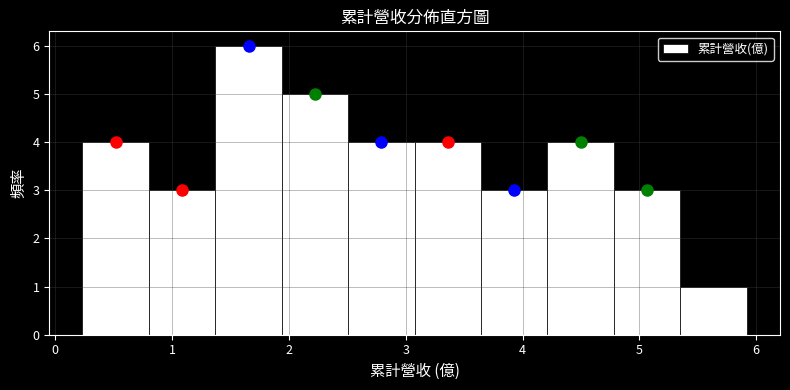

Reading left to right, transcribe this chart: for each bar, give the range it covers on the x-axis and its height. Neither the bar edges nor the heights are printed on the chart, so give them approximately, as read against the axes.

0.2 to 0.8: 4
0.8 to 1.4: 3
1.4 to 1.9: 6
1.9 to 2.5: 5
2.5 to 3.1: 4
3.1 to 3.6: 4
3.6 to 4.2: 3
4.2 to 4.8: 4
4.8 to 5.4: 3
5.4 to 5.9: 1